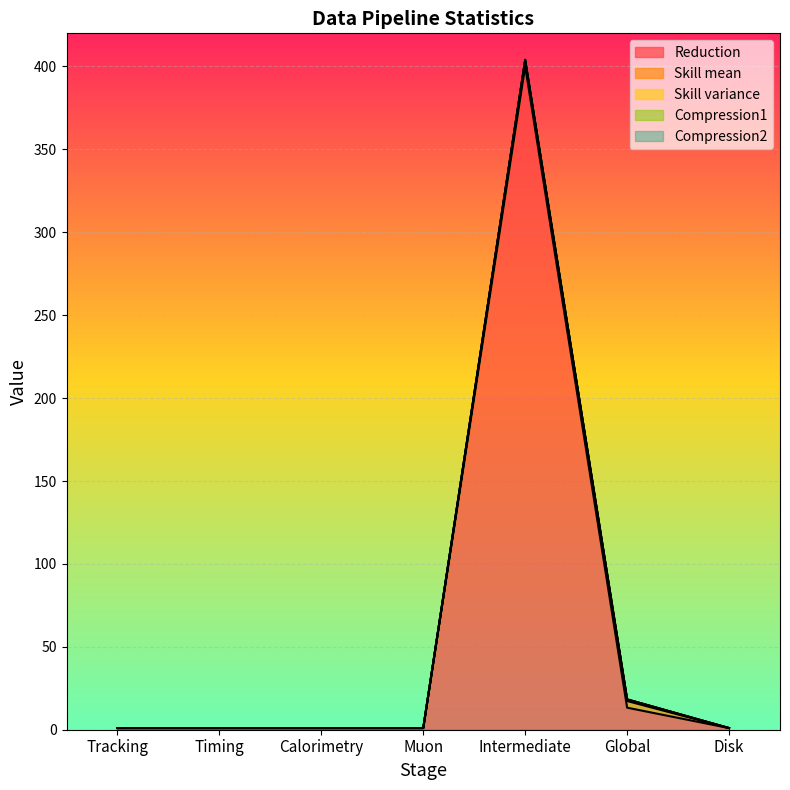

Which has a higher value, Global or Timing?

Global